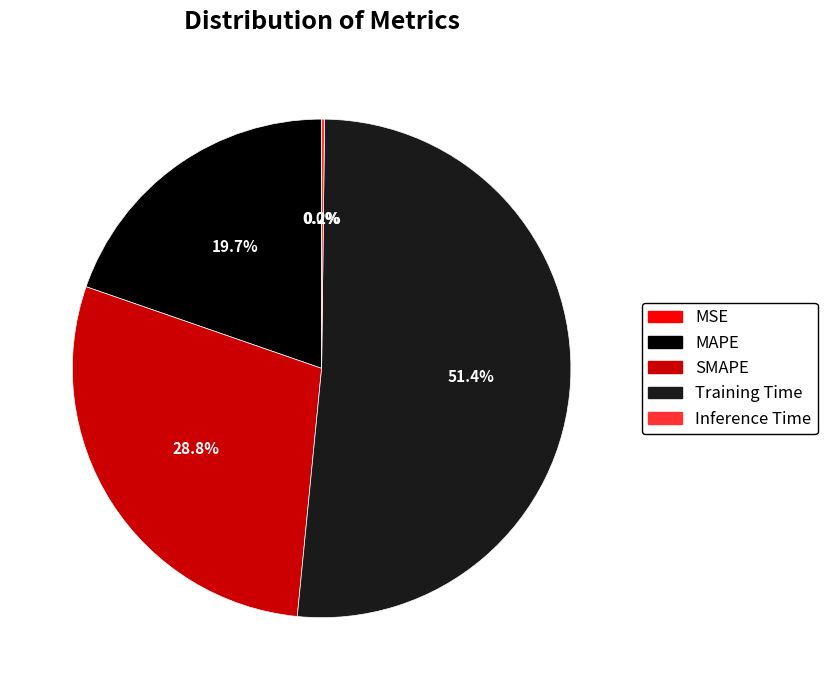

Does Training Time represent more than half of the total?

Yes